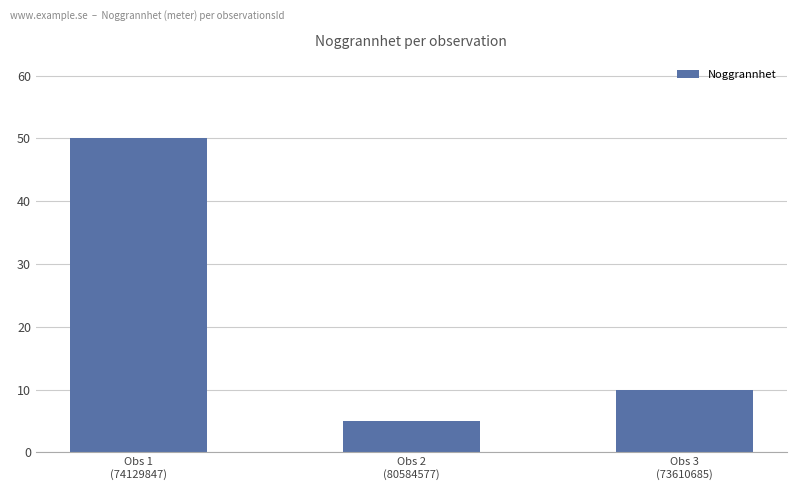

Does the chart contain stacked bars?

No